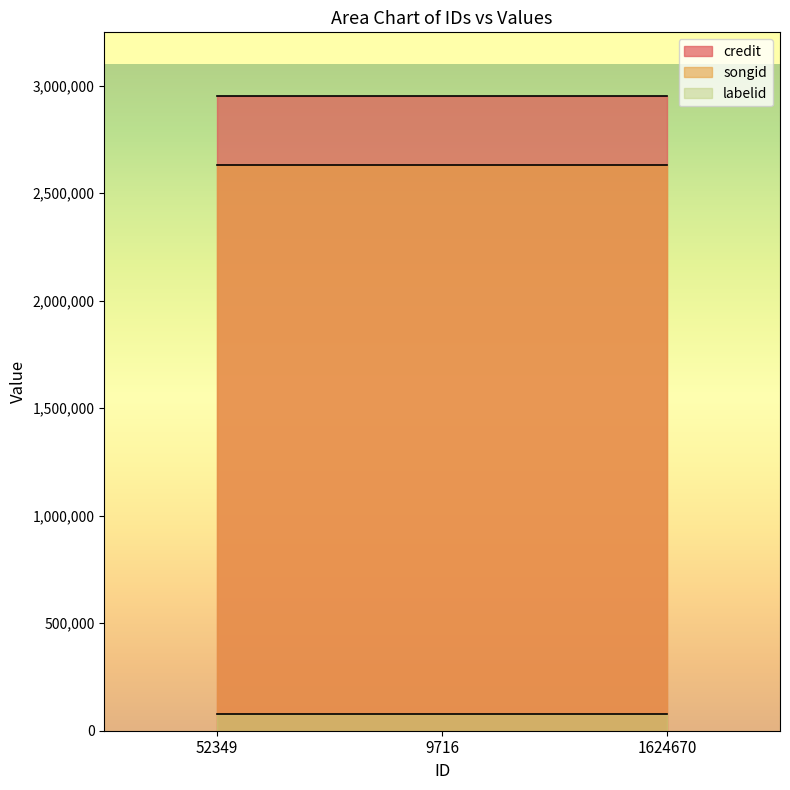

What is the label of the 2nd point from the left?

9716